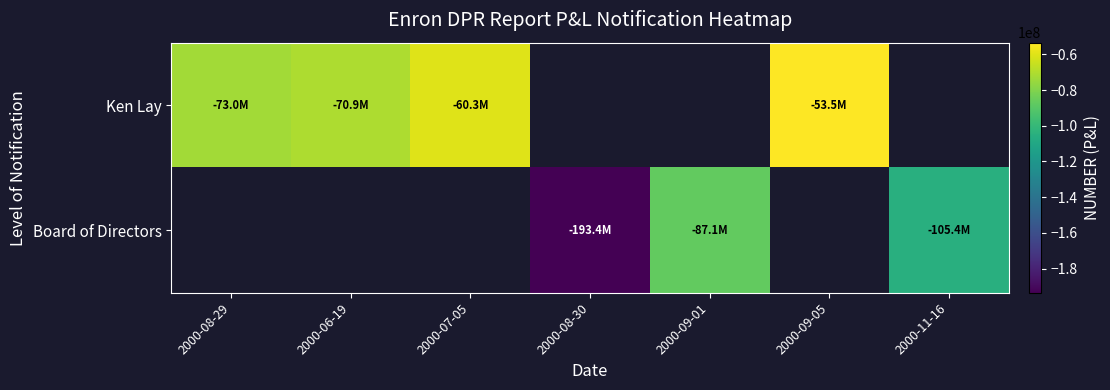

How many Ken Lay values are between -70940000 and -53500000?

3